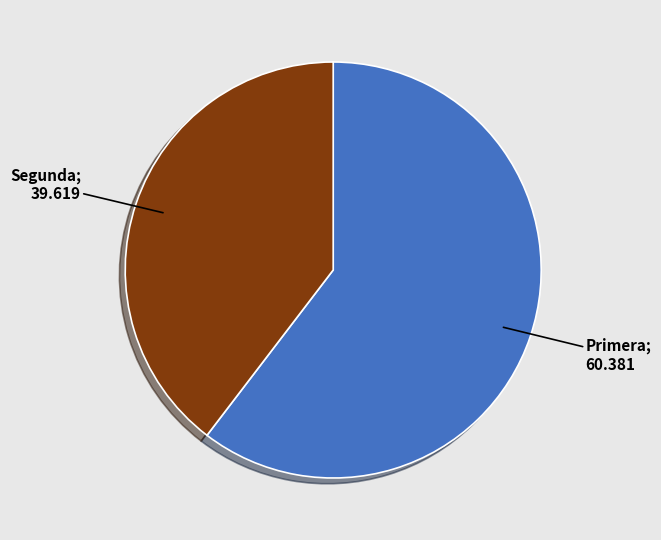

Does any single category account for the majority?

Yes